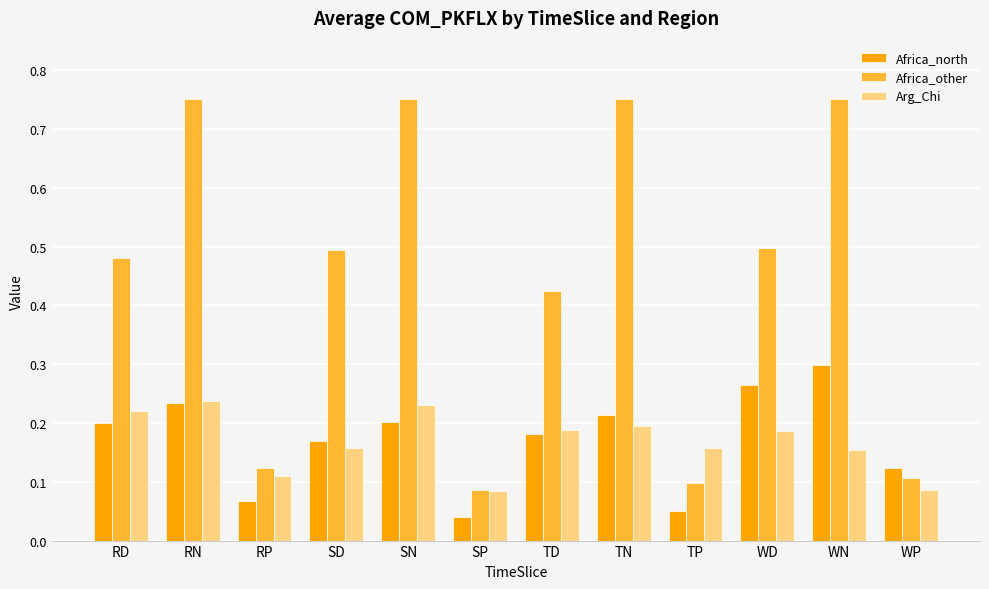

Which series has the largest range (max minus min)?

Africa_other